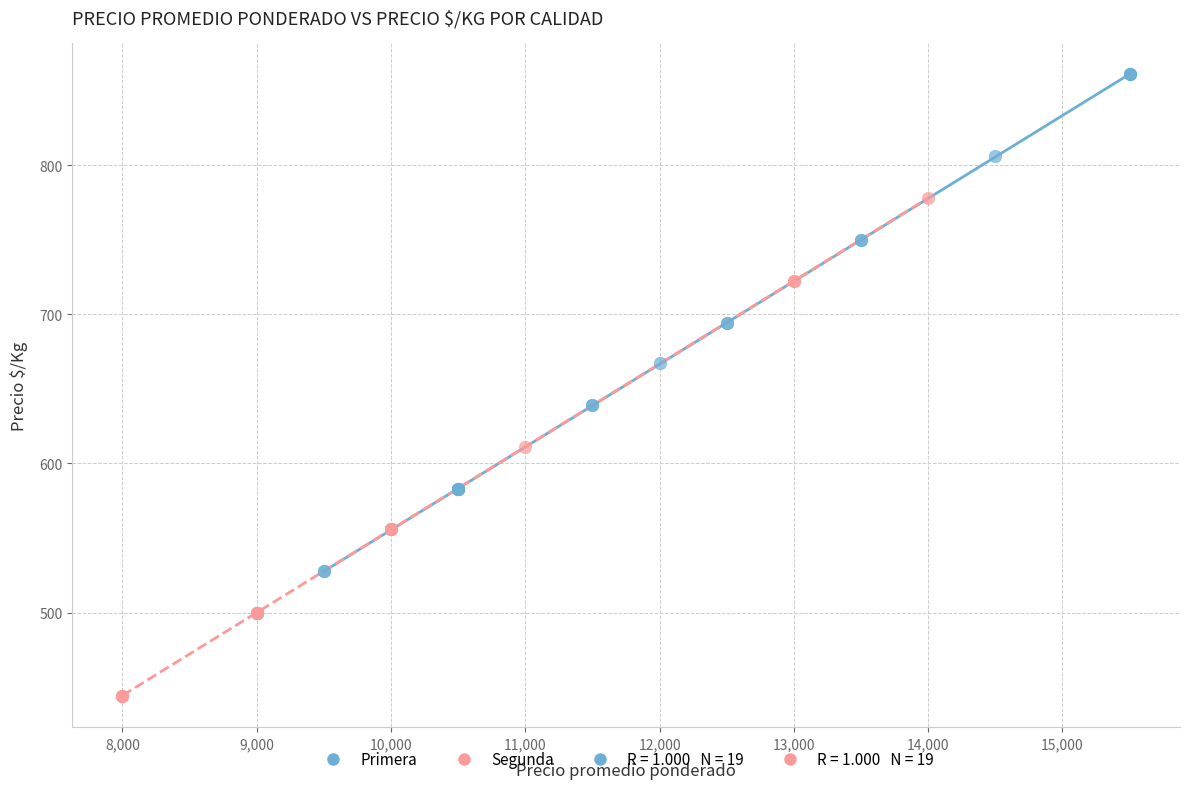

Which series contains the highest Y value?

Primera